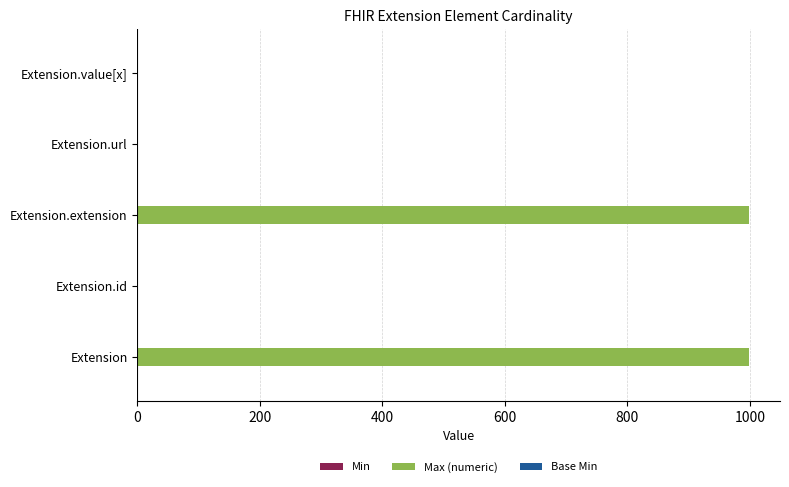

The value of Max (numeric) at Extension is 999. True or false?

True